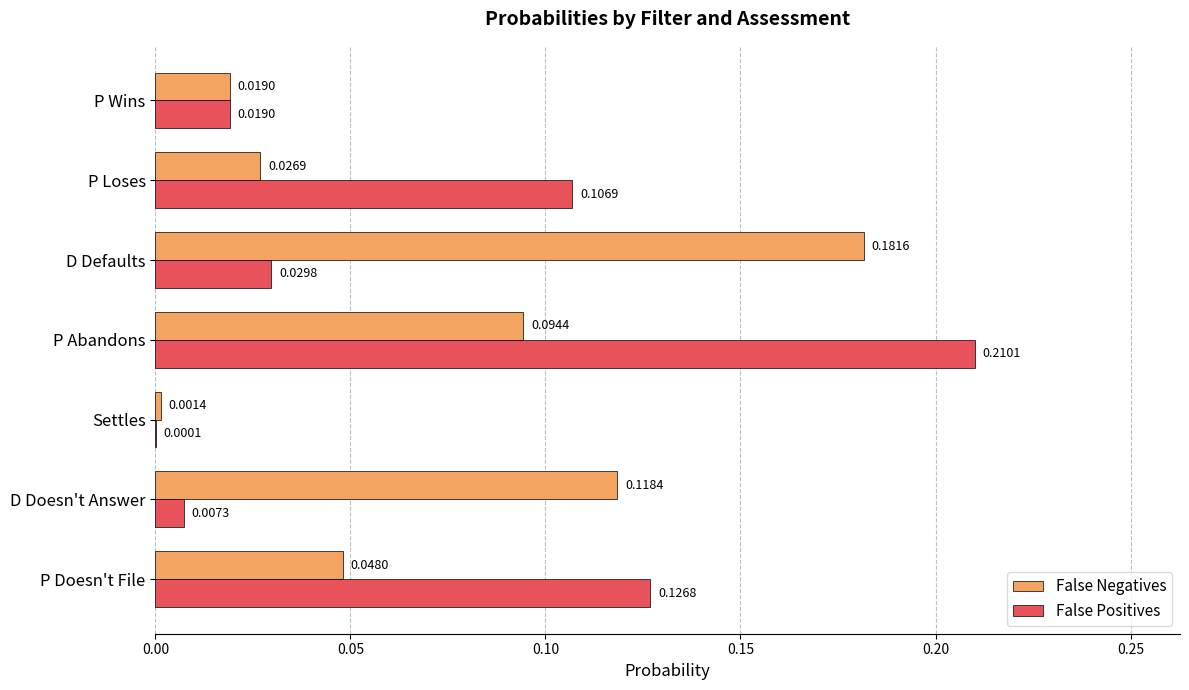

Which series has the largest range (max minus min)?

False Positives